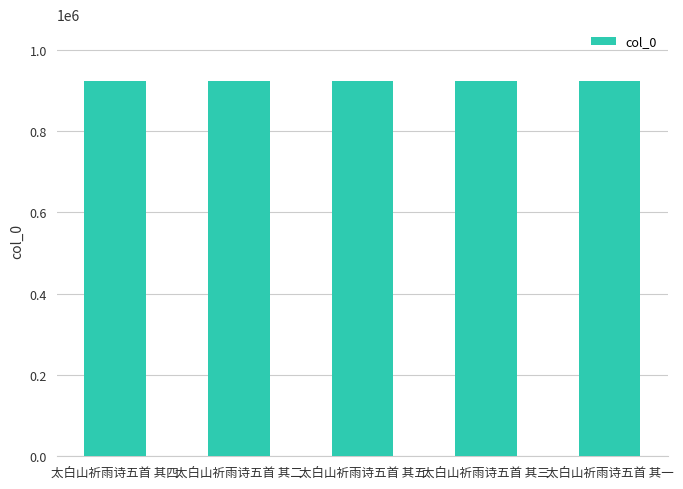

What is the difference between the maximum and minimum values?

4